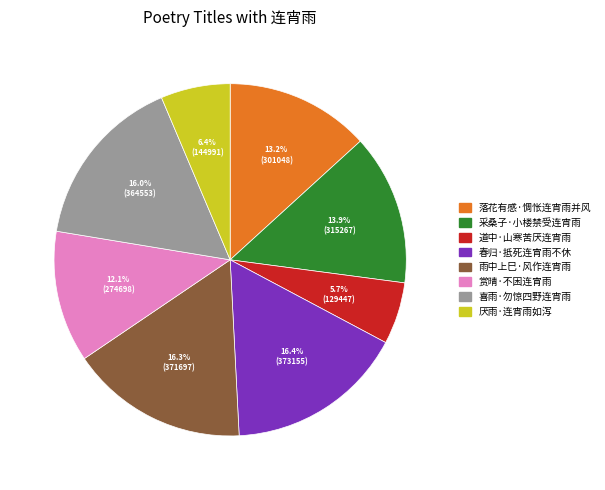

Is there a majority slice in this chart?

No